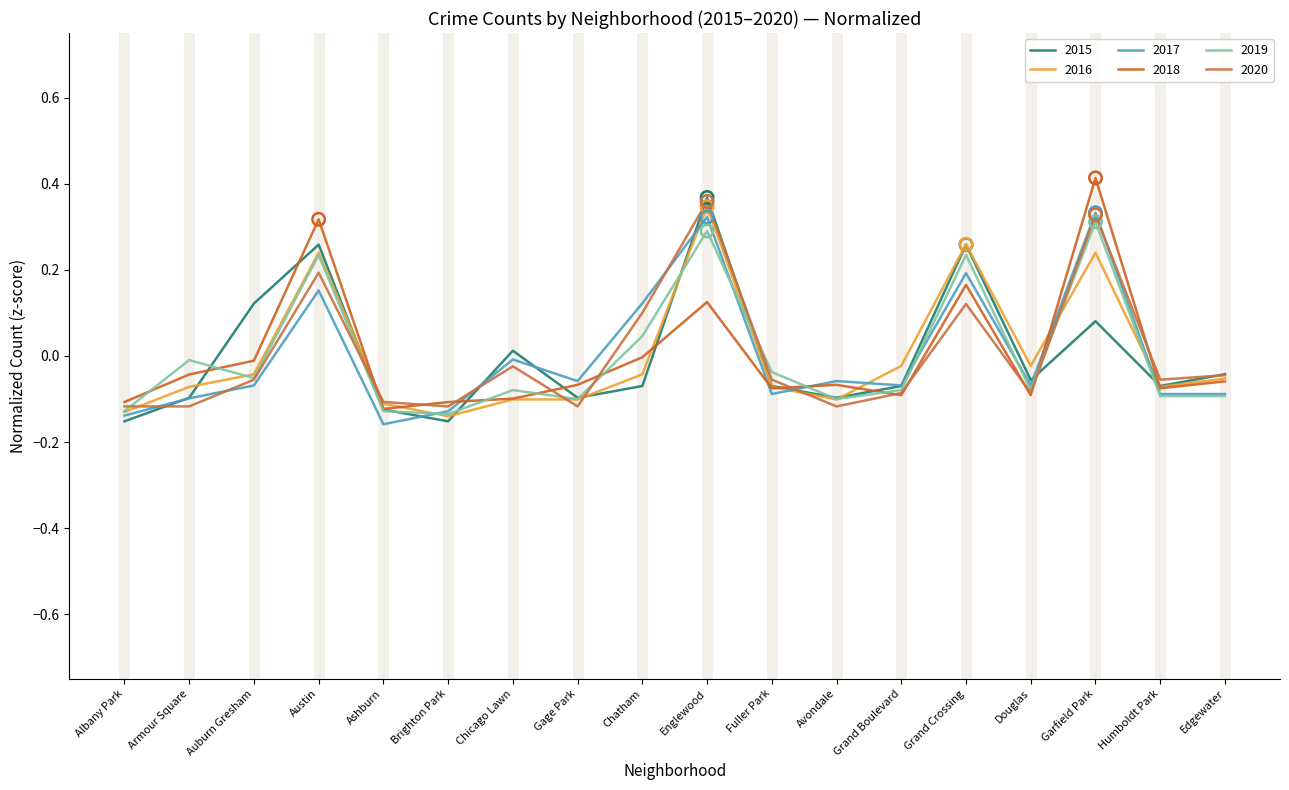

What is the total value across all series at Grand Crossing?

1.2